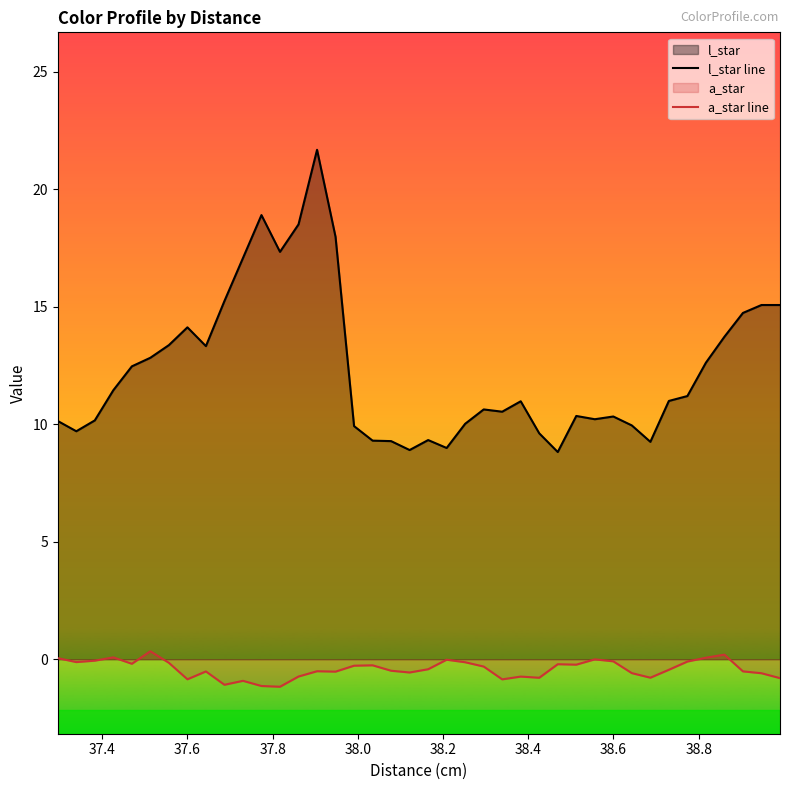

What is the difference between the maximum and minimum values in the l_star line series?

12.9